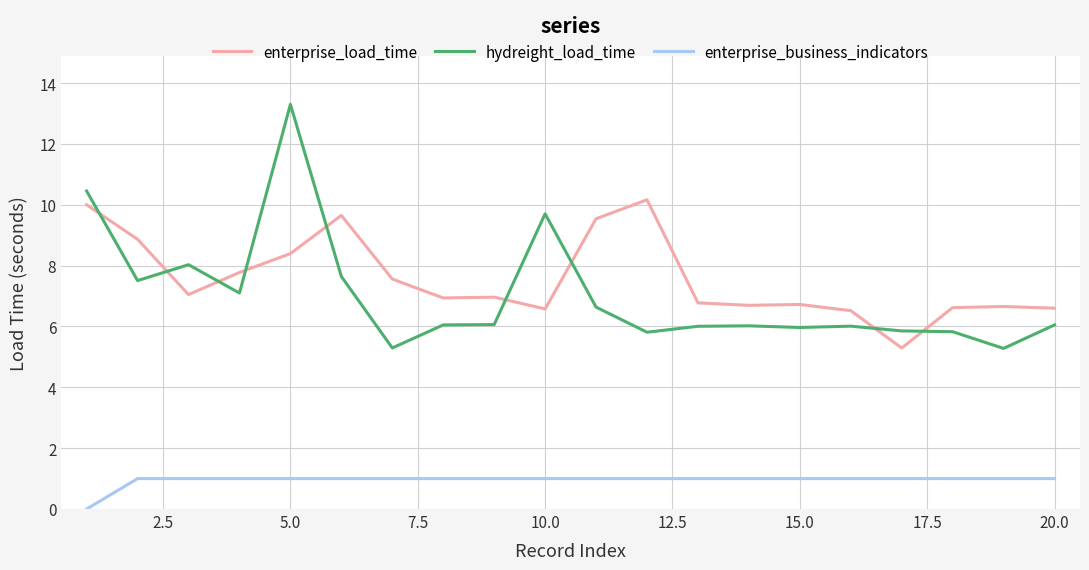

True or false: hydreight_load_time and enterprise_business_indicators cross at least once.

False